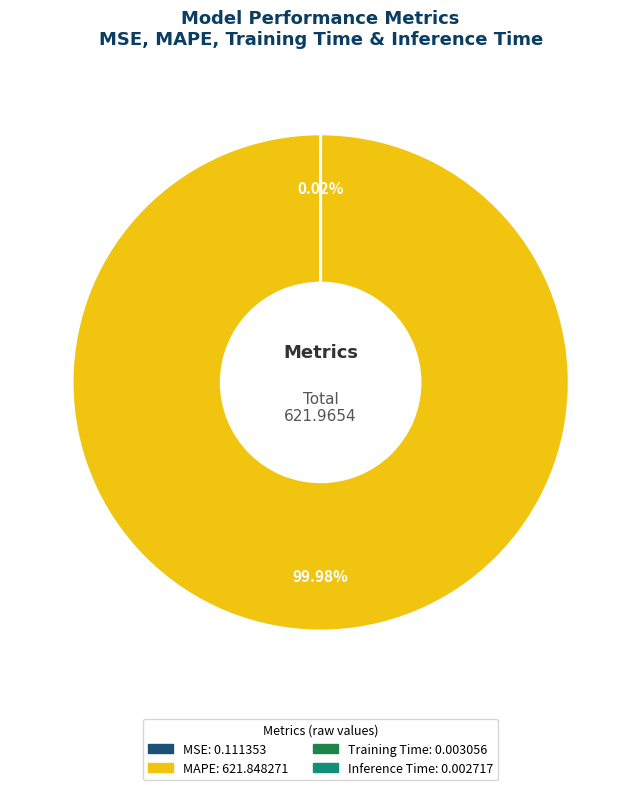

To the nearest percent, what is the average slice percentage?

25%